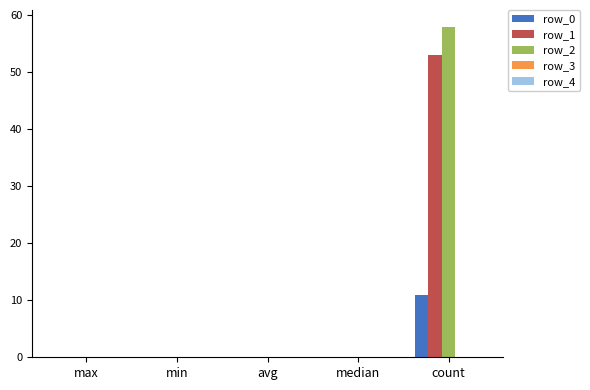

Which category has the highest value across all series?

count